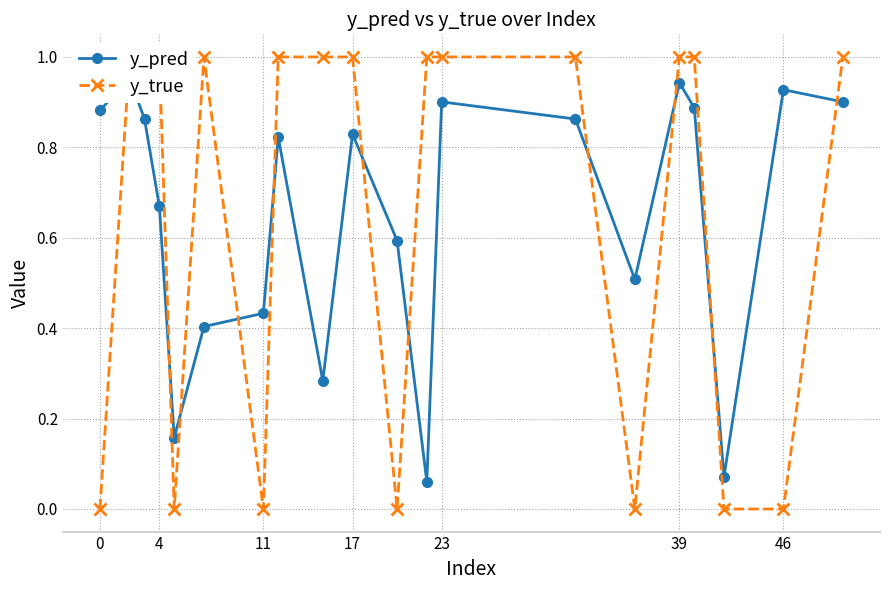

How many intersections are there between y_pred and y_true?

11